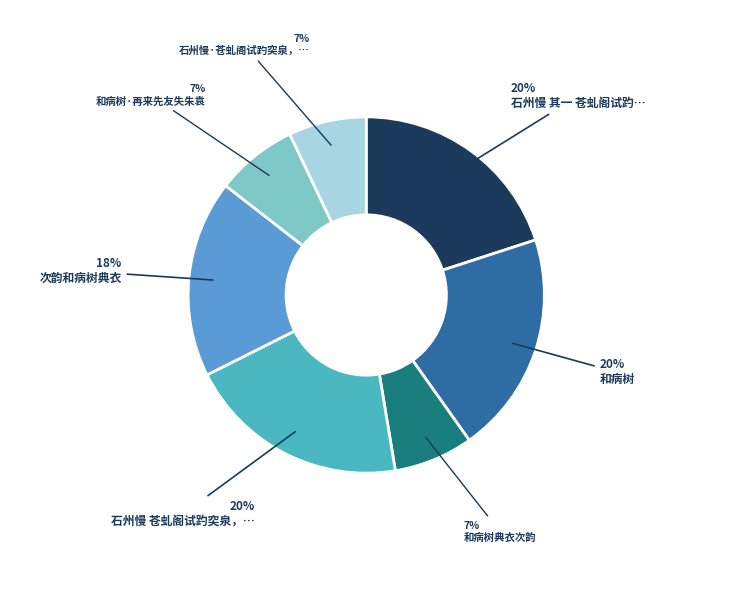

Which has a higher value, 和病树典衣次韵 or 和病树?

和病树